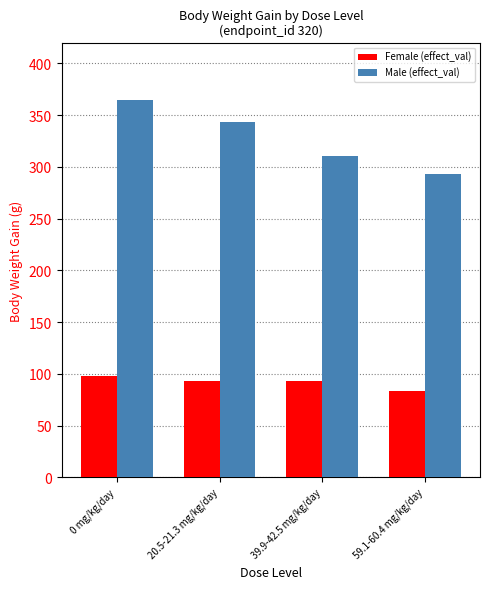

What is the difference between the maximum and minimum values in the Female (effect_val) series?

13.7